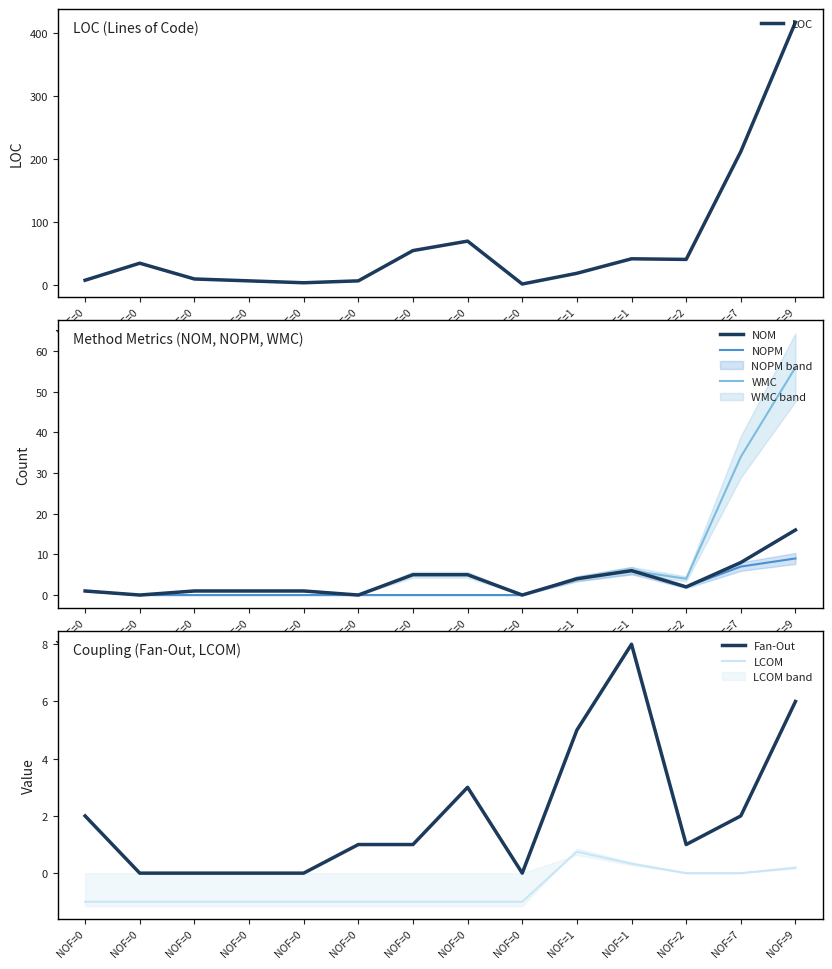

What is the difference between the Fan-Out values at NOF=0 and NOF=2?

2.0